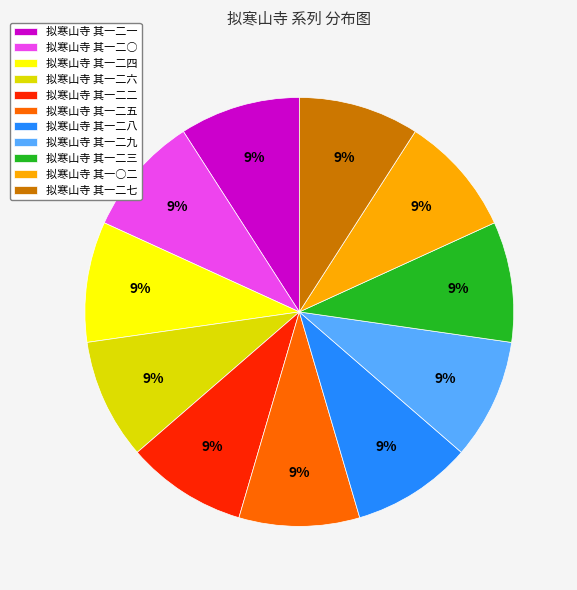

Approximately how many times larger is the value at 拟寒山寺 其一二八 compared to 拟寒山寺 其一二一?

1.0